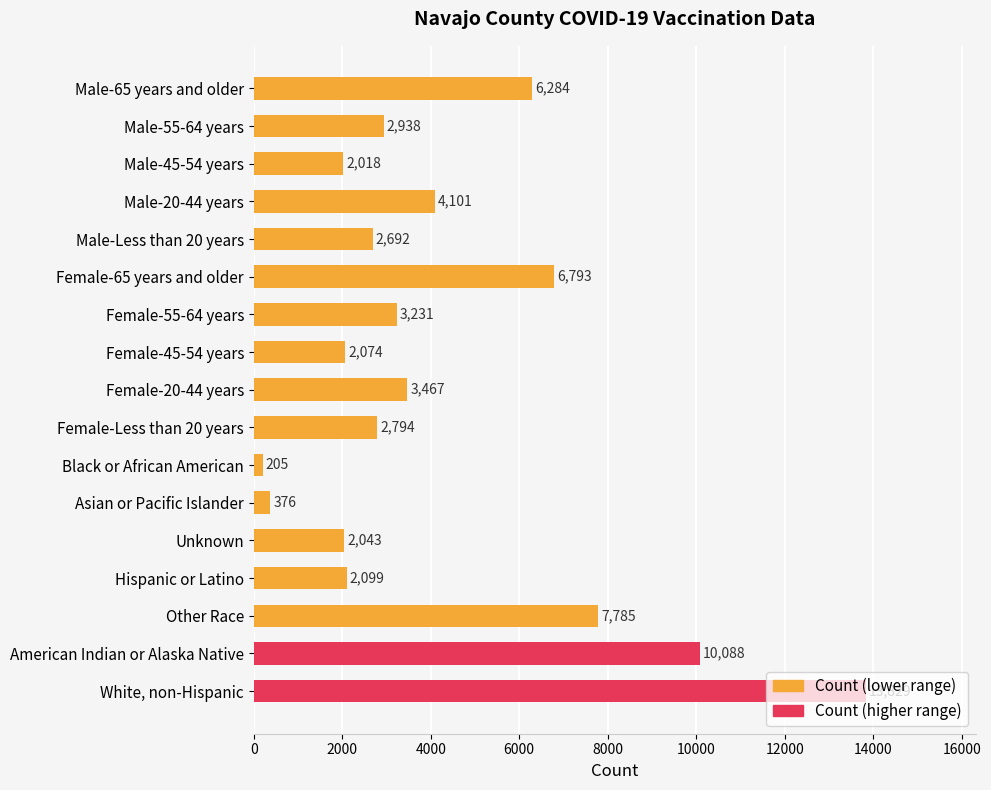

What is the label of the 17th bar from the top?

White, non-Hispanic